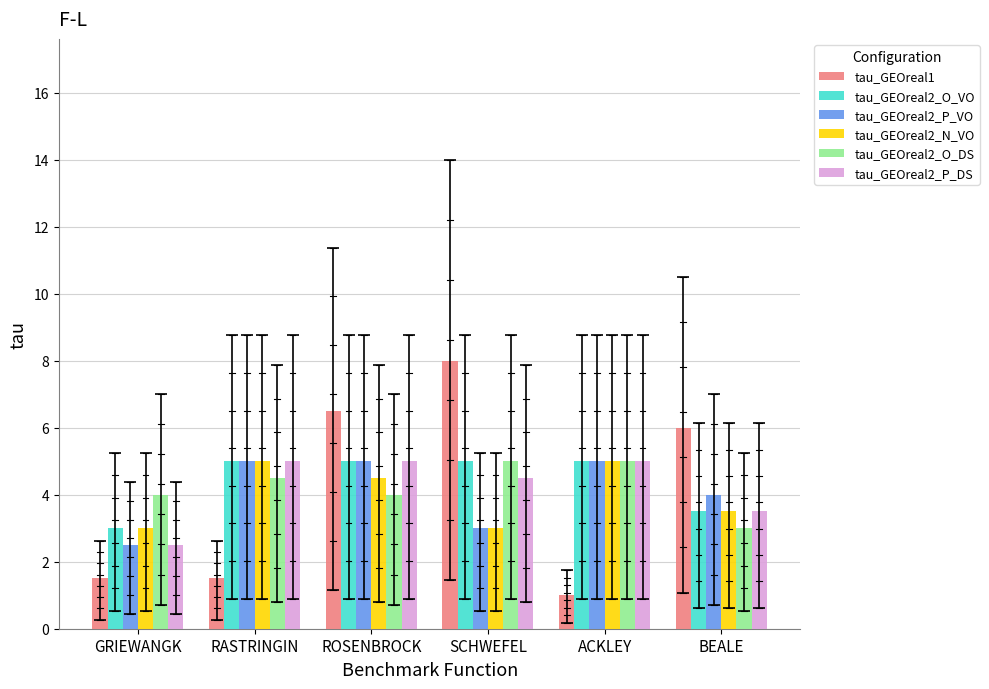

What position from the left is ACKLEY?

5